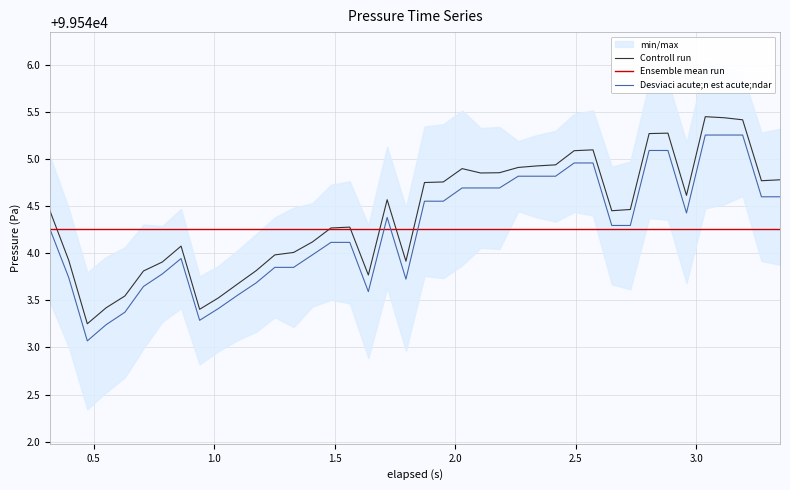

What is the average value of the Ensemble mean run series?

99544.3